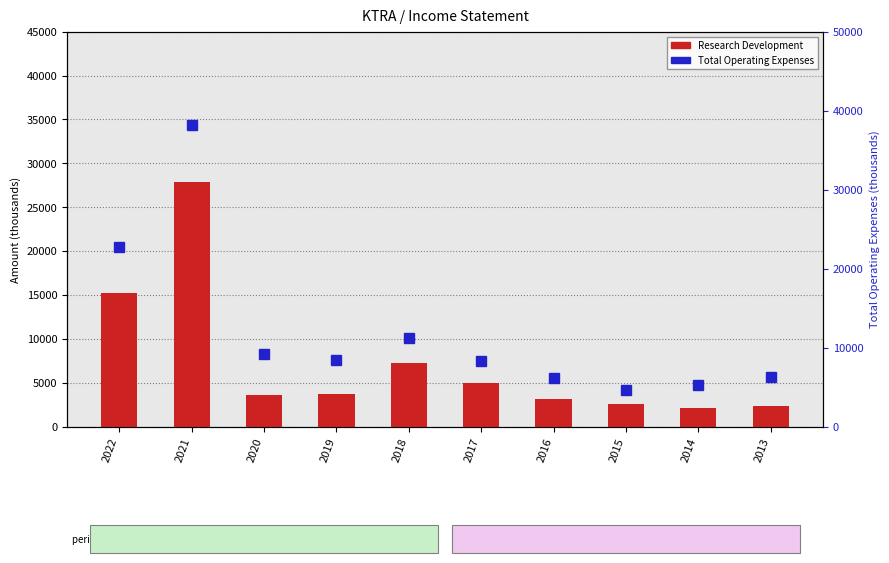

Which label corresponds to the largest value in the chart?

2021